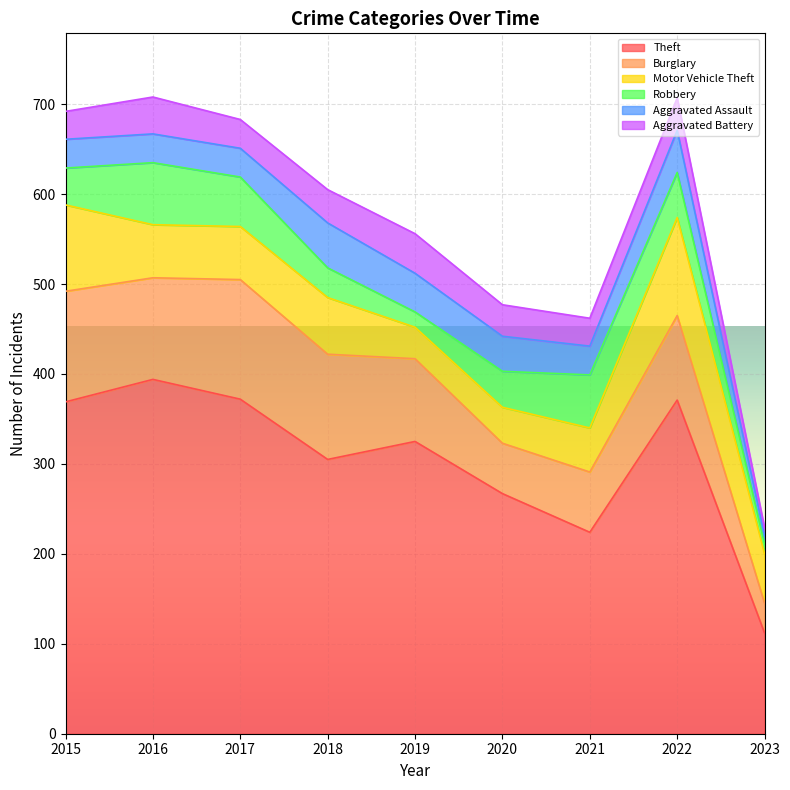

How many lines are shown in the chart?

6